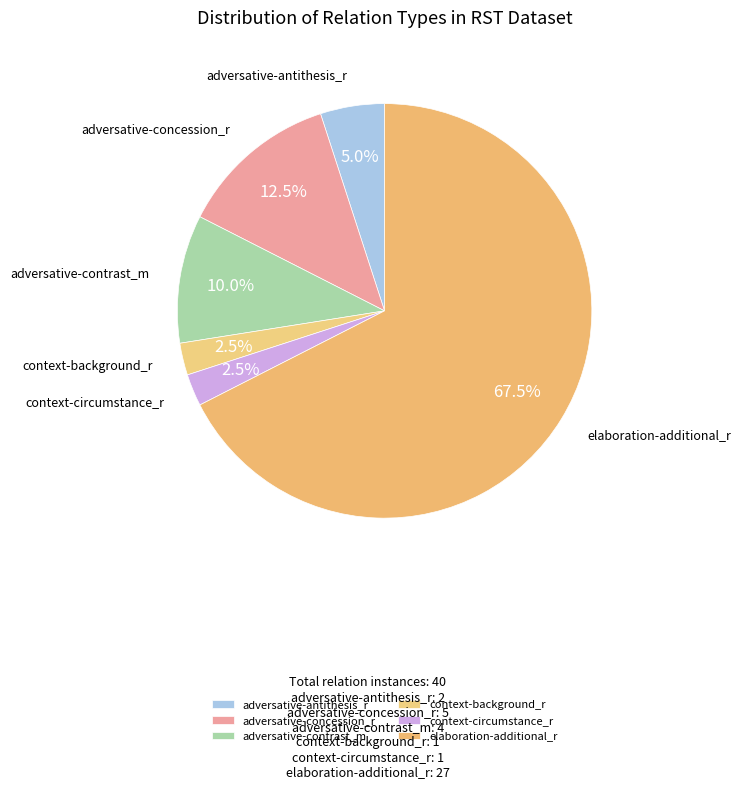

What percentage do elaboration-additional_r and context-background_r together represent?

70.0%